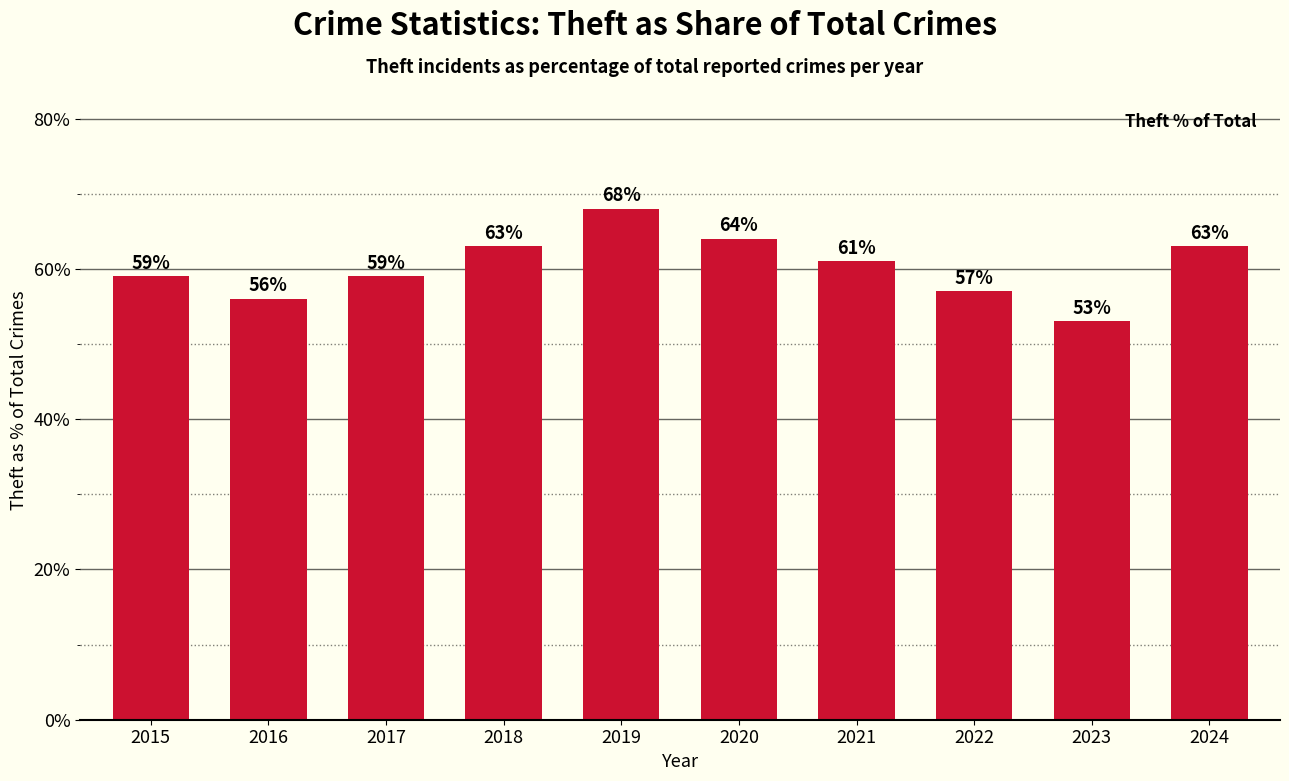

The chart shows a value of 59 at 2015. True or false?

True